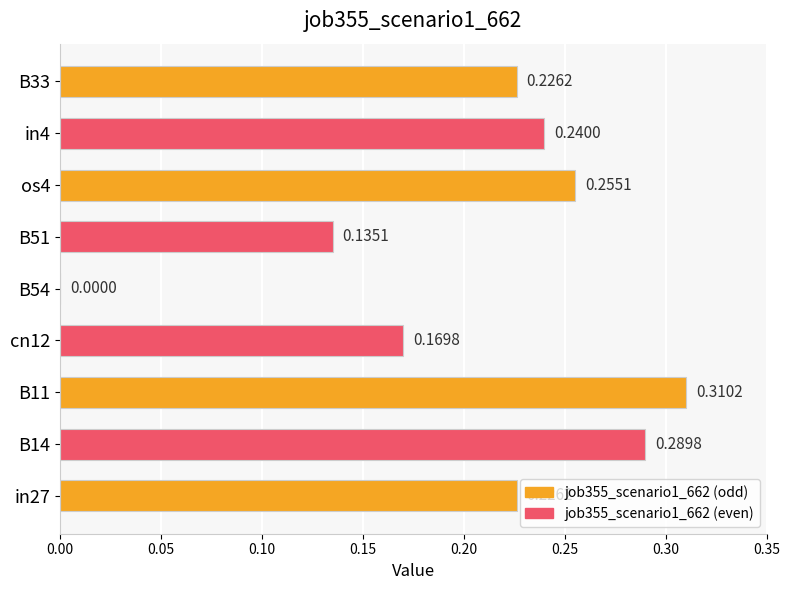

What is the sum of all values?

1.9